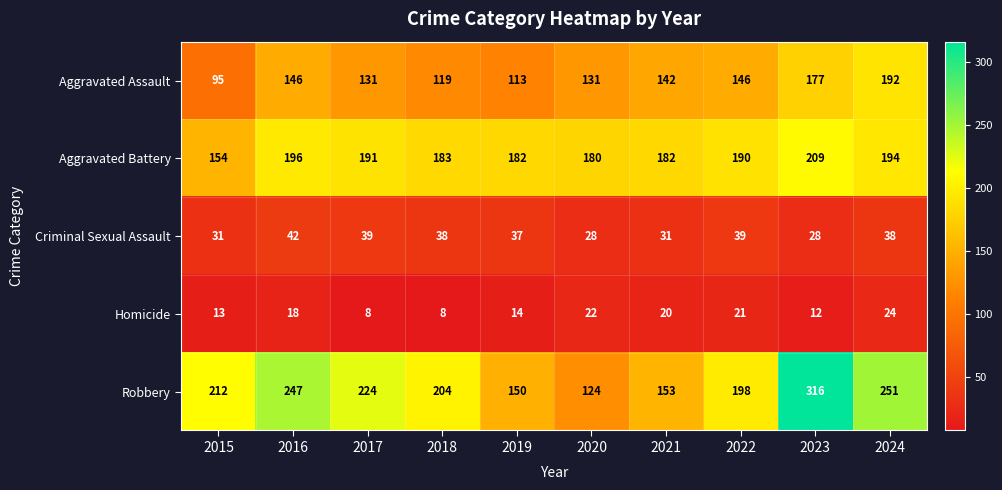

How many categories are shown in the chart?

10